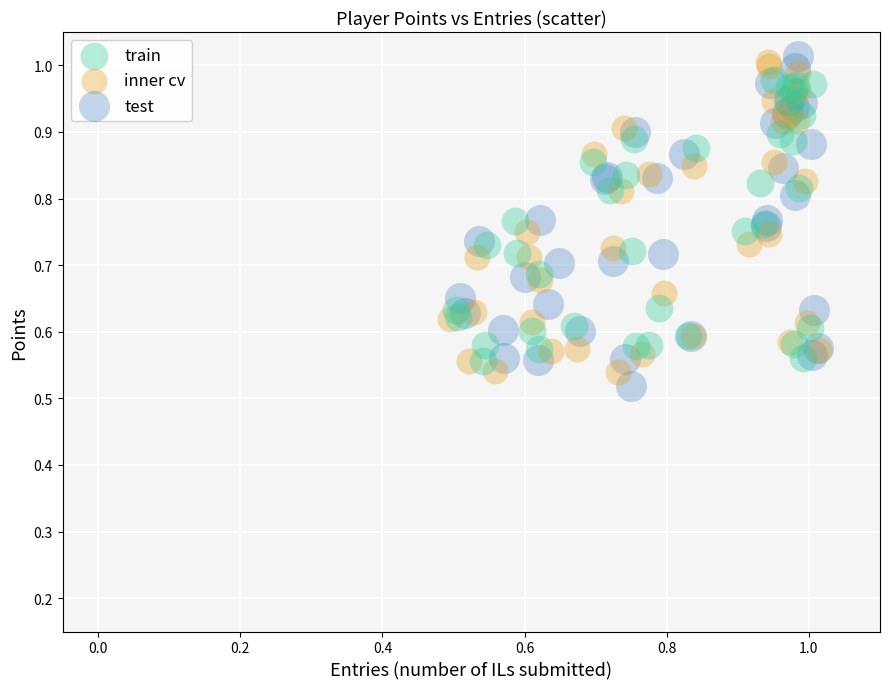

What are all the series names shown in the legend?

train, inner cv, test